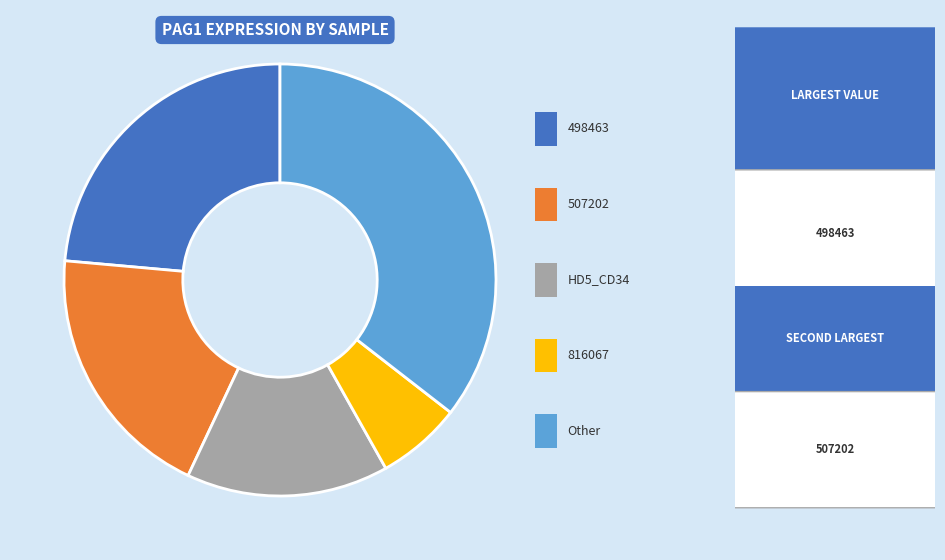

Does any single category account for the majority?

No